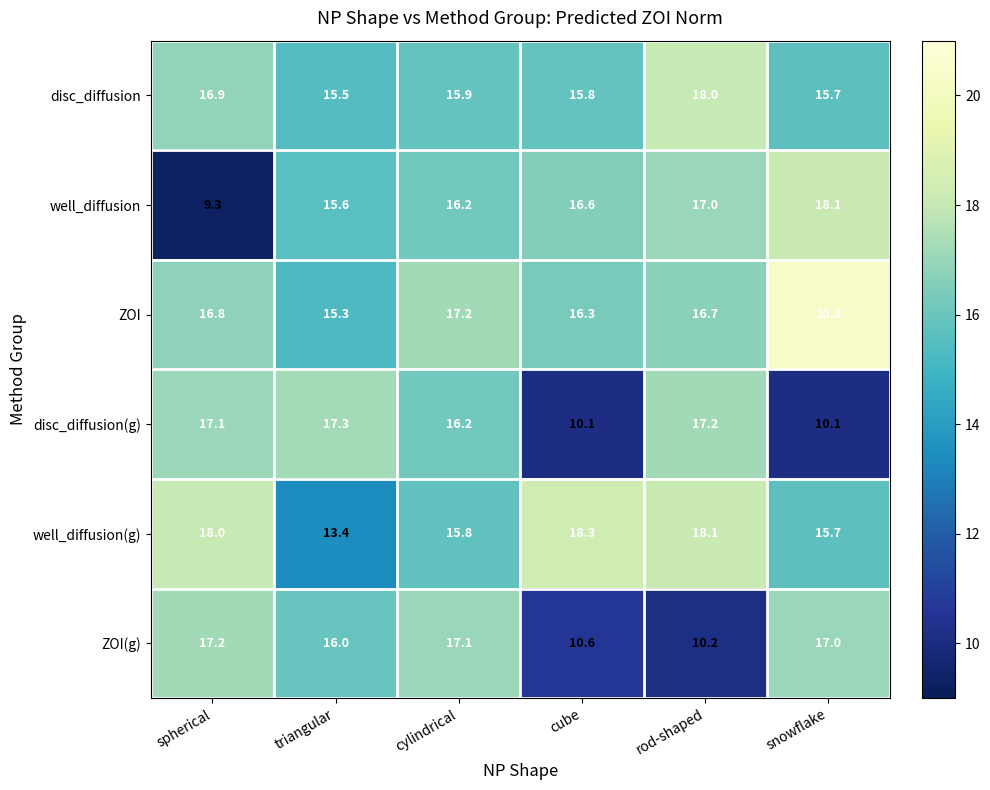

How many data points does each series have?

6